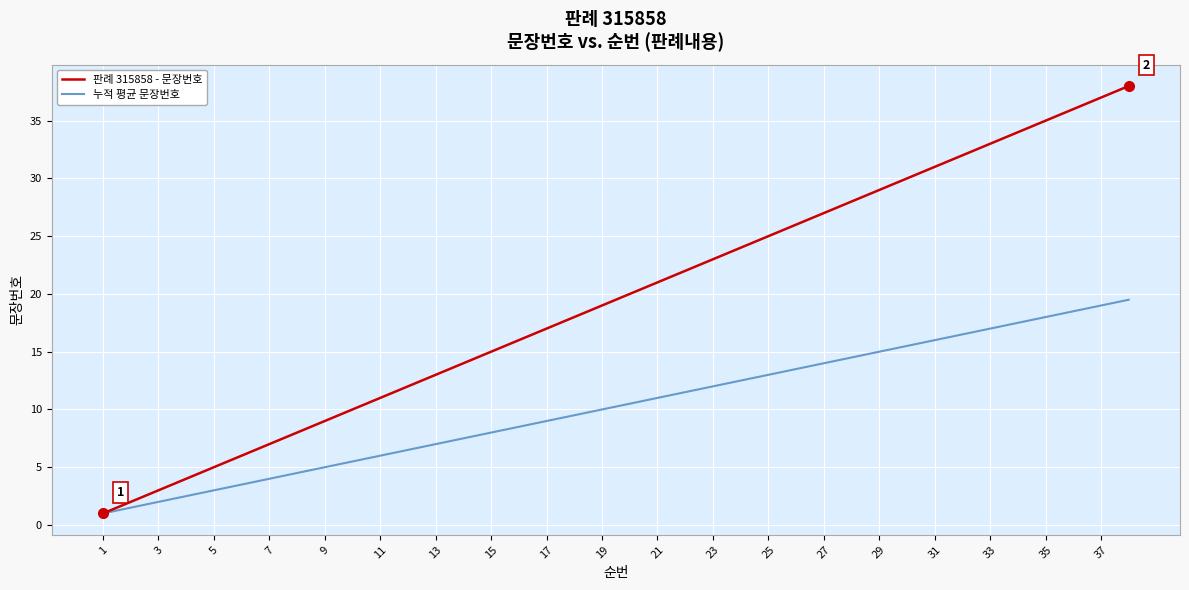

List the series in order of their peak value, lowest first.

누적 평균 문장번호, 판례 315858 - 문장번호